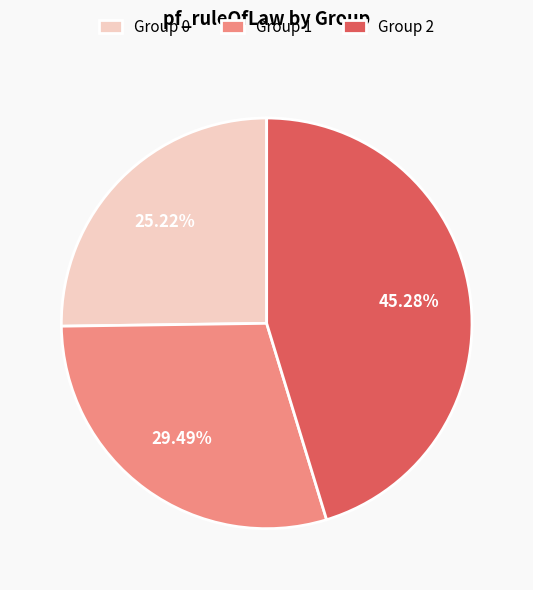

What is the ratio of the value at Group 0 to the value at Group 2?

0.6